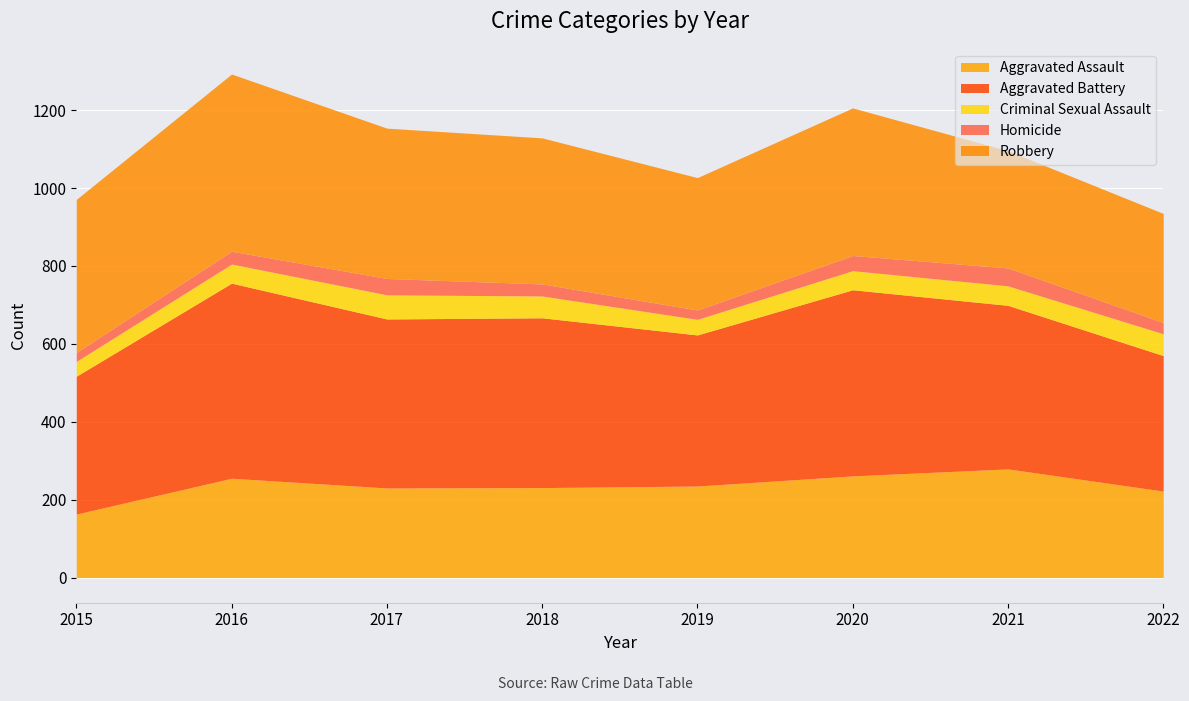

Which category has the lowest value across all series?

2015